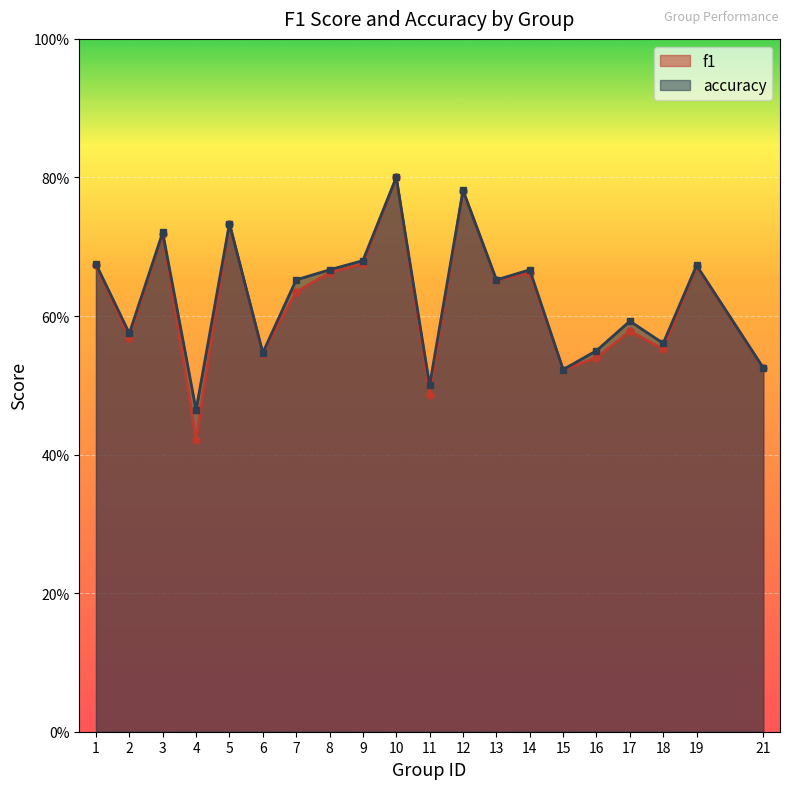

At which label does f1 reach its peak?

10